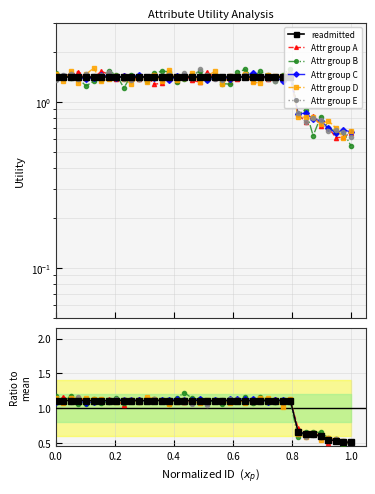

Reading right to left, what are all the values shown in this chart?

readmitted: 0.5	0.5	0.5	0.5	0.6	0.6	0.6	0.7	1.1	1.1	1.1	1.1	1.1	1.1	1.1	1.1	1.1	1.1	1.1	1.1	1.1	1.1	1.1	1.1	1.1	1.1	1.1	1.1	1.1	1.1	1.1	1.1	1.1	1.1	1.1	1.1	1.1	1.1	1.1	1.1
Attr group A: 0.5	0.5	0.5	0.5	0.6	0.6	0.6	0.7	1.1	1.1	1.1	1.1	1.1	1.1	1.1	1.1	1.1	1.1	1.1	1.1	1.1	1.1	1.1	1.1	1.1	1.1	1.1	1.1	1.1	1.1	1.0	1.1	1.1	1.1	1.1	1.1	1.1	1.1	1.2	1.1
Attr group B: 0.5	0.5	0.6	0.6	0.6	0.7	0.6	0.6	1.1	1.1	1.1	1.1	1.2	1.1	1.2	1.1	1.1	1.1	1.1	1.1	1.1	1.1	1.2	1.1	1.1	1.1	1.1	1.1	1.1	1.1	1.1	1.2	1.1	1.1	1.1	1.1	1.1	1.2	1.1	1.2
Attr group C: 0.5	0.5	0.5	0.6	0.6	0.6	0.6	0.7	1.1	1.1	1.1	1.1	1.1	1.1	1.1	1.1	1.1	1.1	1.1	1.1	1.1	1.1	1.1	1.1	1.1	1.1	1.1	1.1	1.1	1.1	1.1	1.1	1.1	1.1	1.1	1.1	1.1	1.1	1.1	1.1
Attr group D: 0.5	0.5	0.6	0.6	0.5	0.6	0.6	0.6	1.1	1.0	1.1	1.1	1.1	1.1	1.1	1.1	1.1	1.1	1.1	1.1	1.1	1.1	1.1	1.1	1.1	1.1	1.1	1.2	1.1	1.1	1.1	1.1	1.1	1.1	1.1	1.1	1.1	1.2	1.1	1.1
Attr group E: 0.5	0.5	0.6	0.6	0.6	0.6	0.6	0.6	1.1	1.1	1.1	1.1	1.1	1.1	1.1	1.1	1.1	1.1	1.1	1.0	1.1	1.1	1.1	1.1	1.1	1.1	1.1	1.1	1.1	1.1	1.1	1.1	1.1	1.1	1.1	1.1	1.2	1.1	1.1	1.1